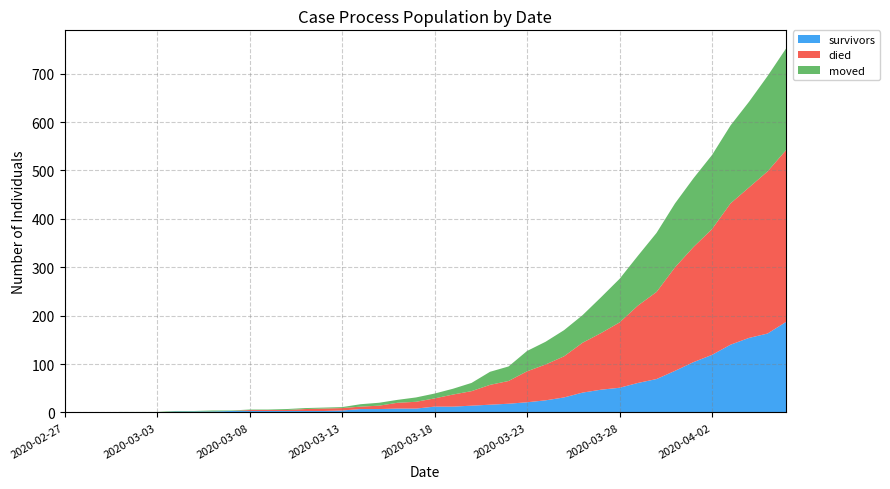

Reading left to right, list all the values displayed in this chart.

survivors: 0	0	0	0	0	0	2	2	2	3	3	3	3	3	3	4	7	7	8	8	12	12	14	16	18	21	25	31	41	47	51	61	69	86	104	119	140	154	163	187
died: 0	0	0	0	0	0	0	0	0	0	2	2	2	4	5	5	5	7	12	14	17	25	30	41	47	64	74	85	103	117	135	160	180	214	238	260	292	311	335	355
moved: 0	0	0	1	1	1	1	1	2	1	1	1	2	2	2	2	5	6	6	9	10	12	17	27	30	42	47	54	57	74	90	103	122	132	142	153	161	177	197	210